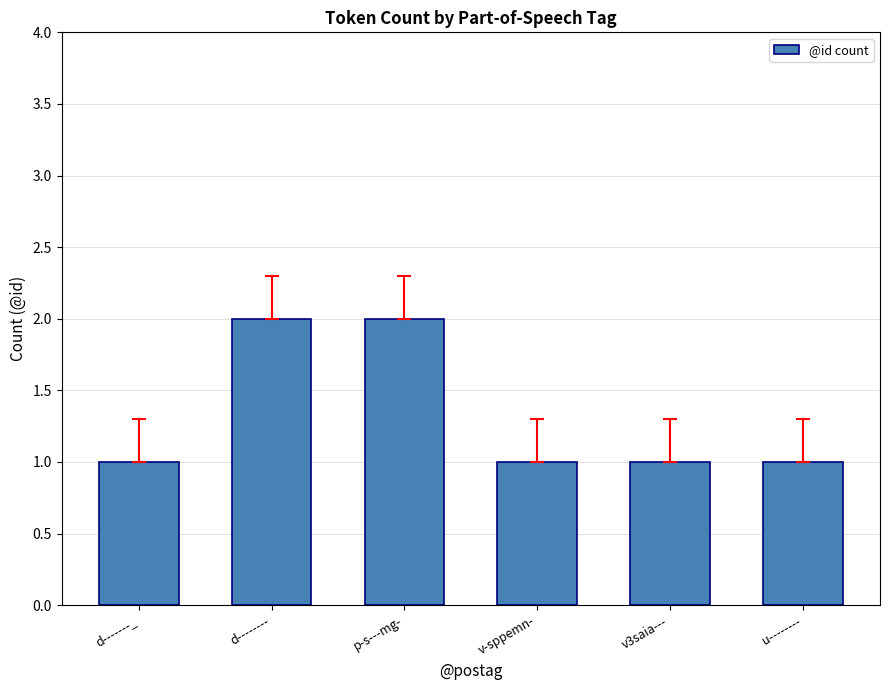

What is the average value?

1